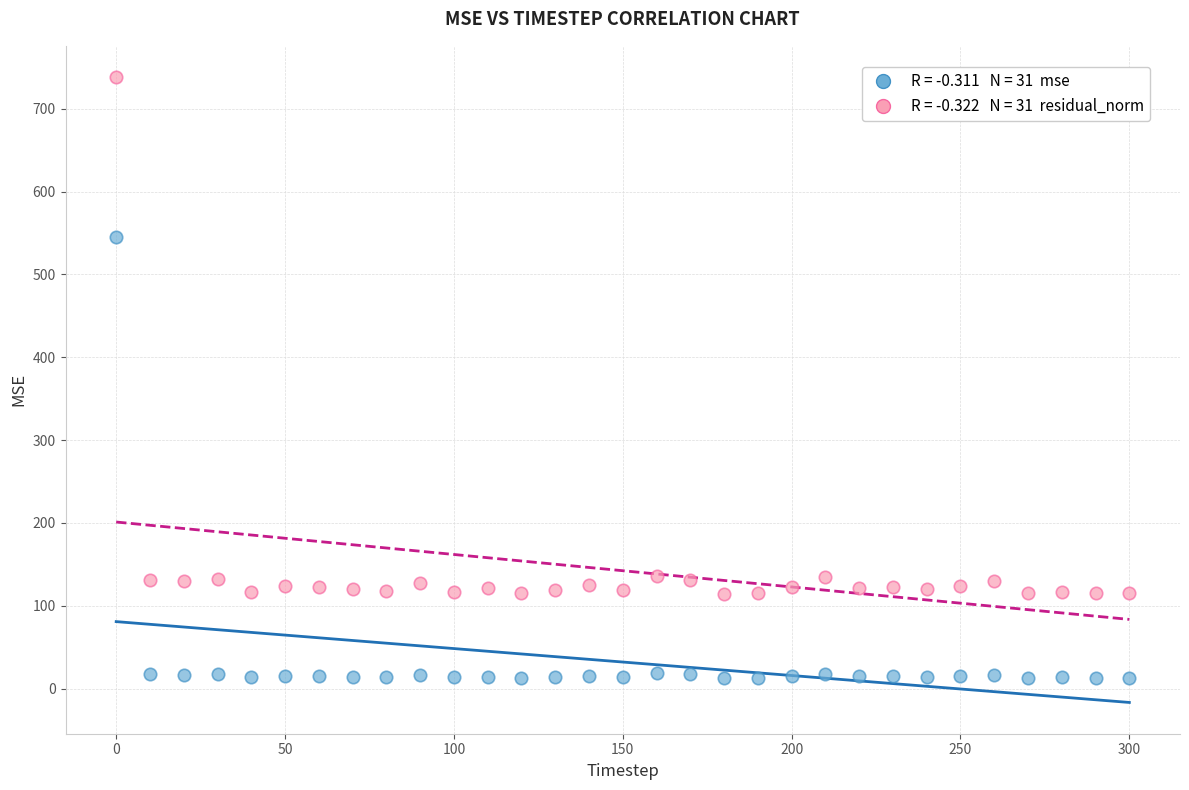

Across all data points, what is the range of Y values (max minus min)?

725.2